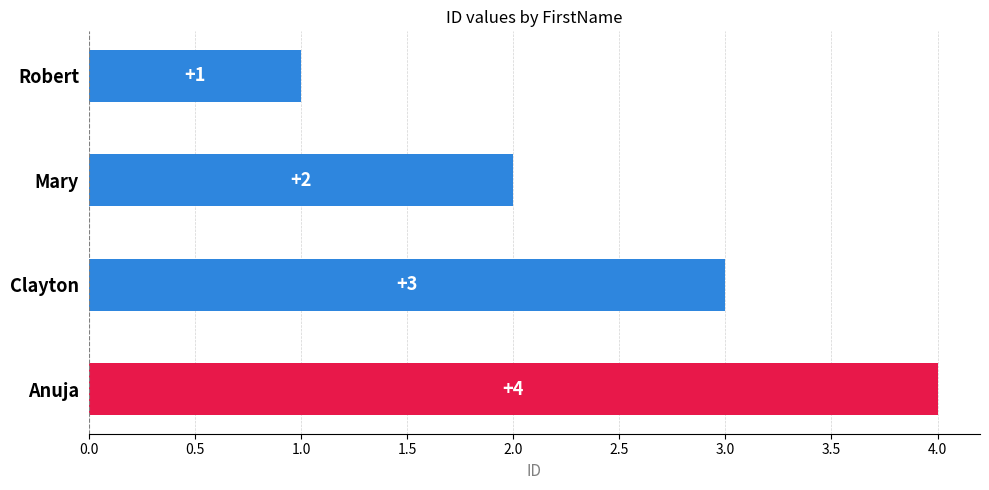

Rank the categories by value from highest to lowest.

Anuja, Clayton, Mary, Robert